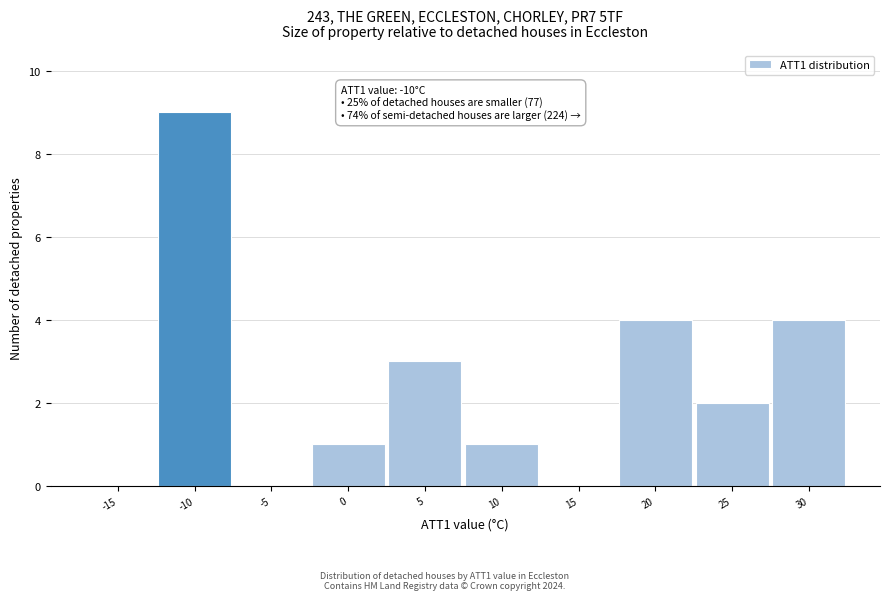

True or false: the data shows 2 at 0.

False